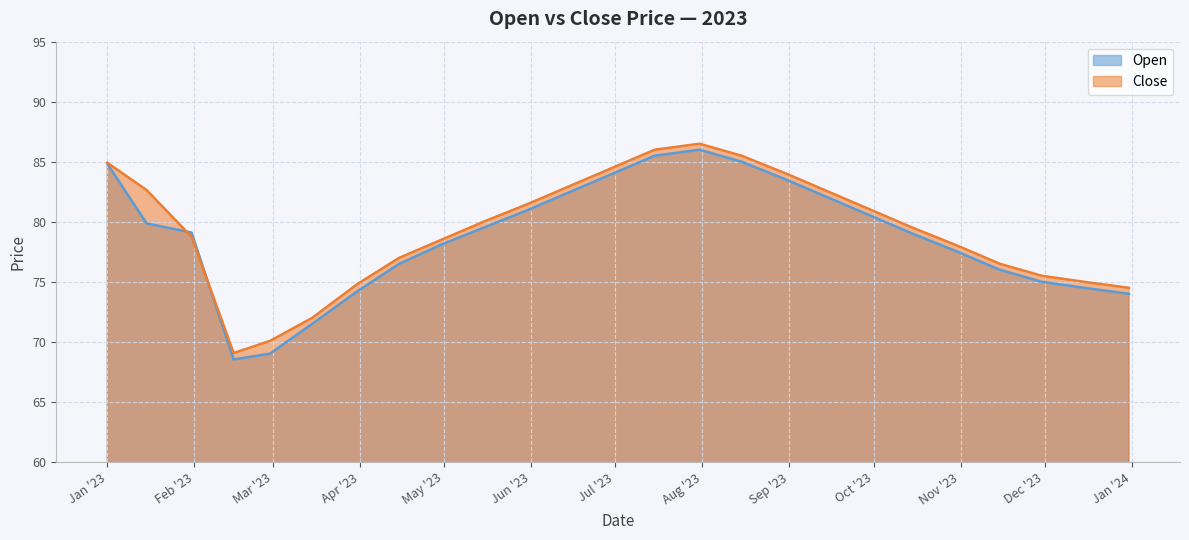

What is the maximum value shown in the chart?

86.5